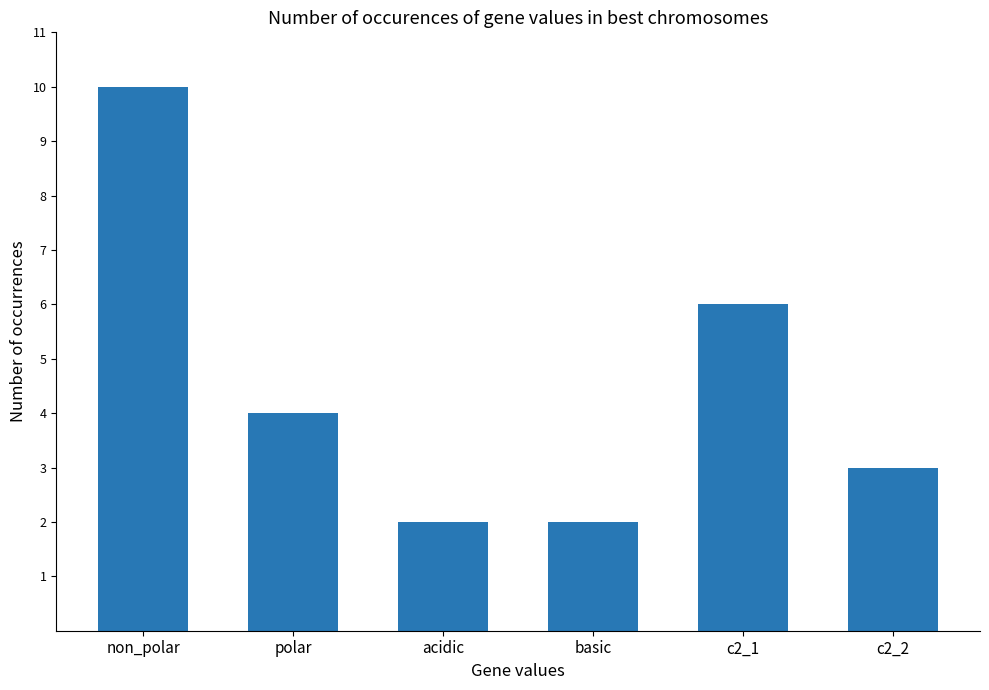

How many values are between 2 and 6?

5